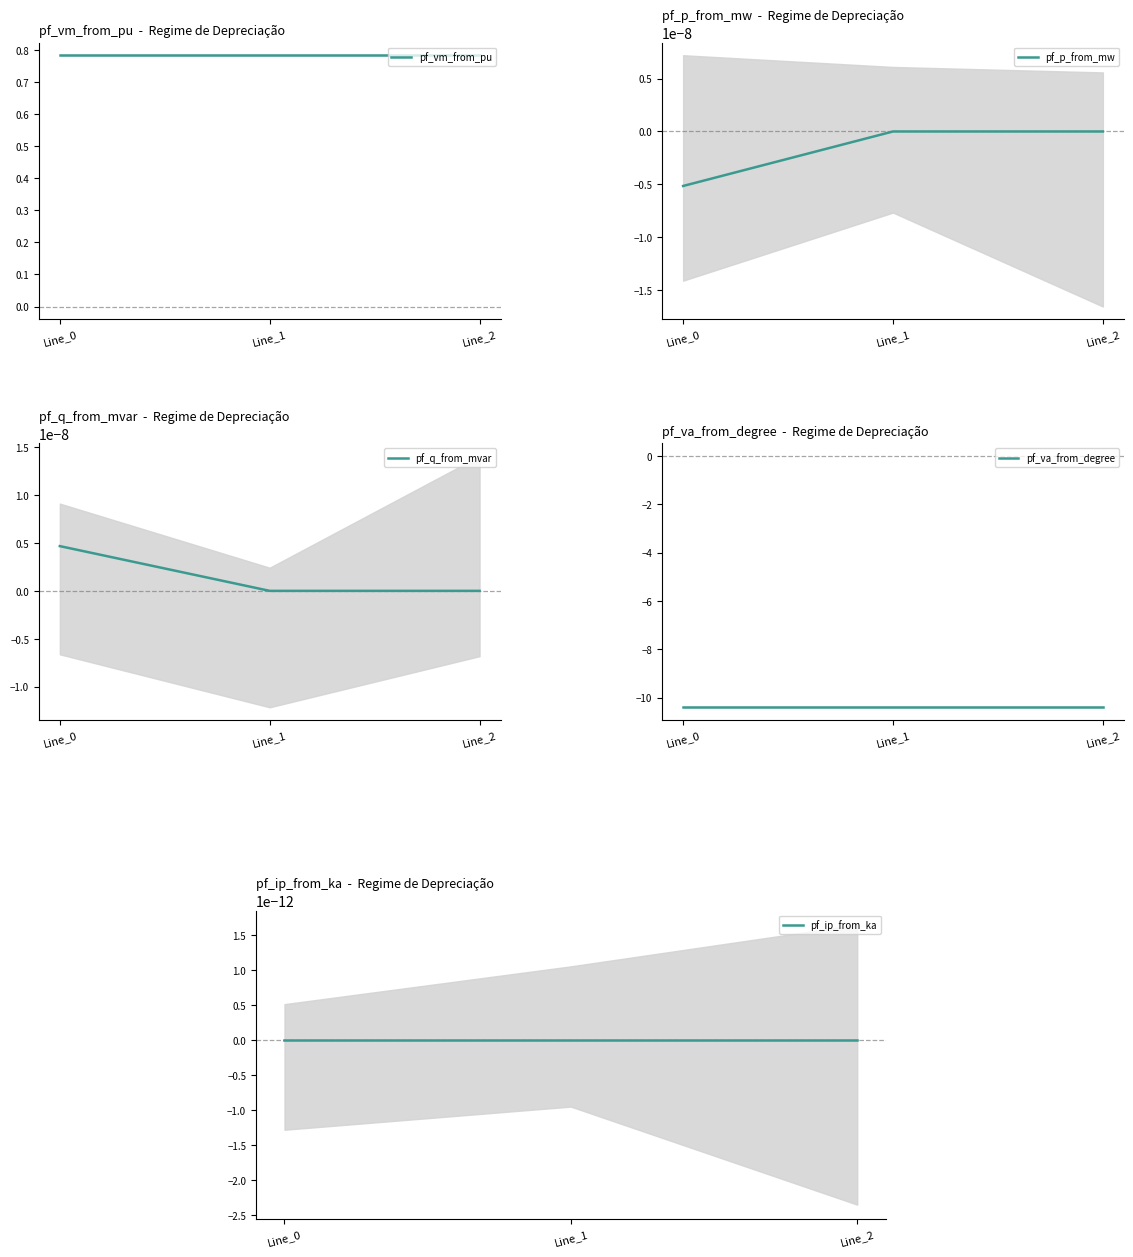

The pf_p_from_mw series shows 0.0 at Line_1. True or false?

True